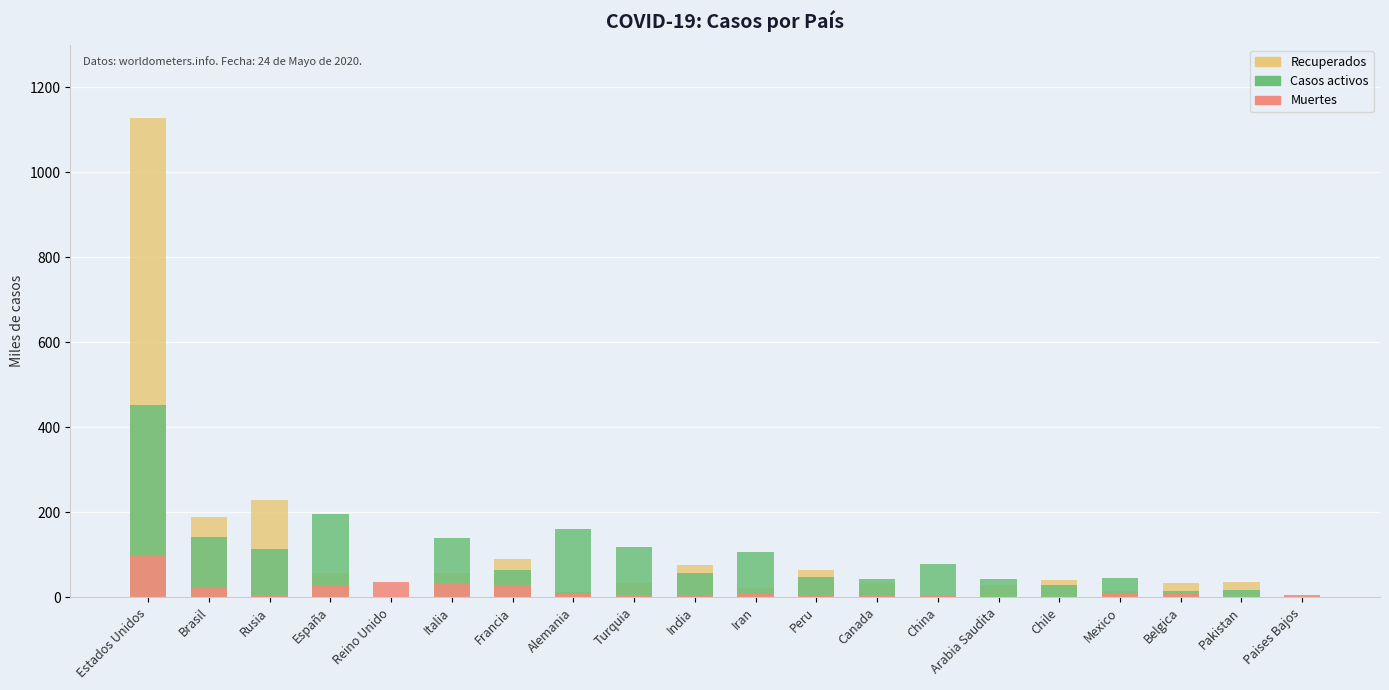

What is the average value of the Recuperados series?

107.0